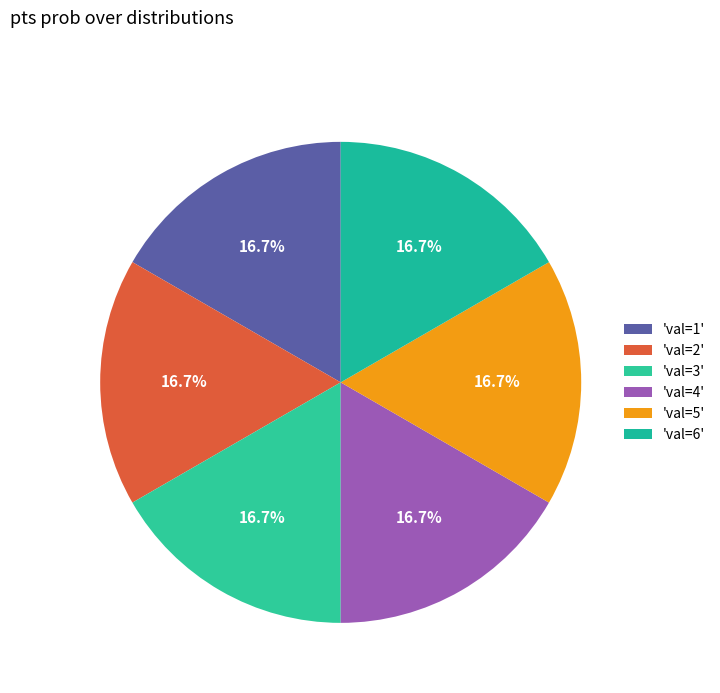

Is there a majority slice in this chart?

No